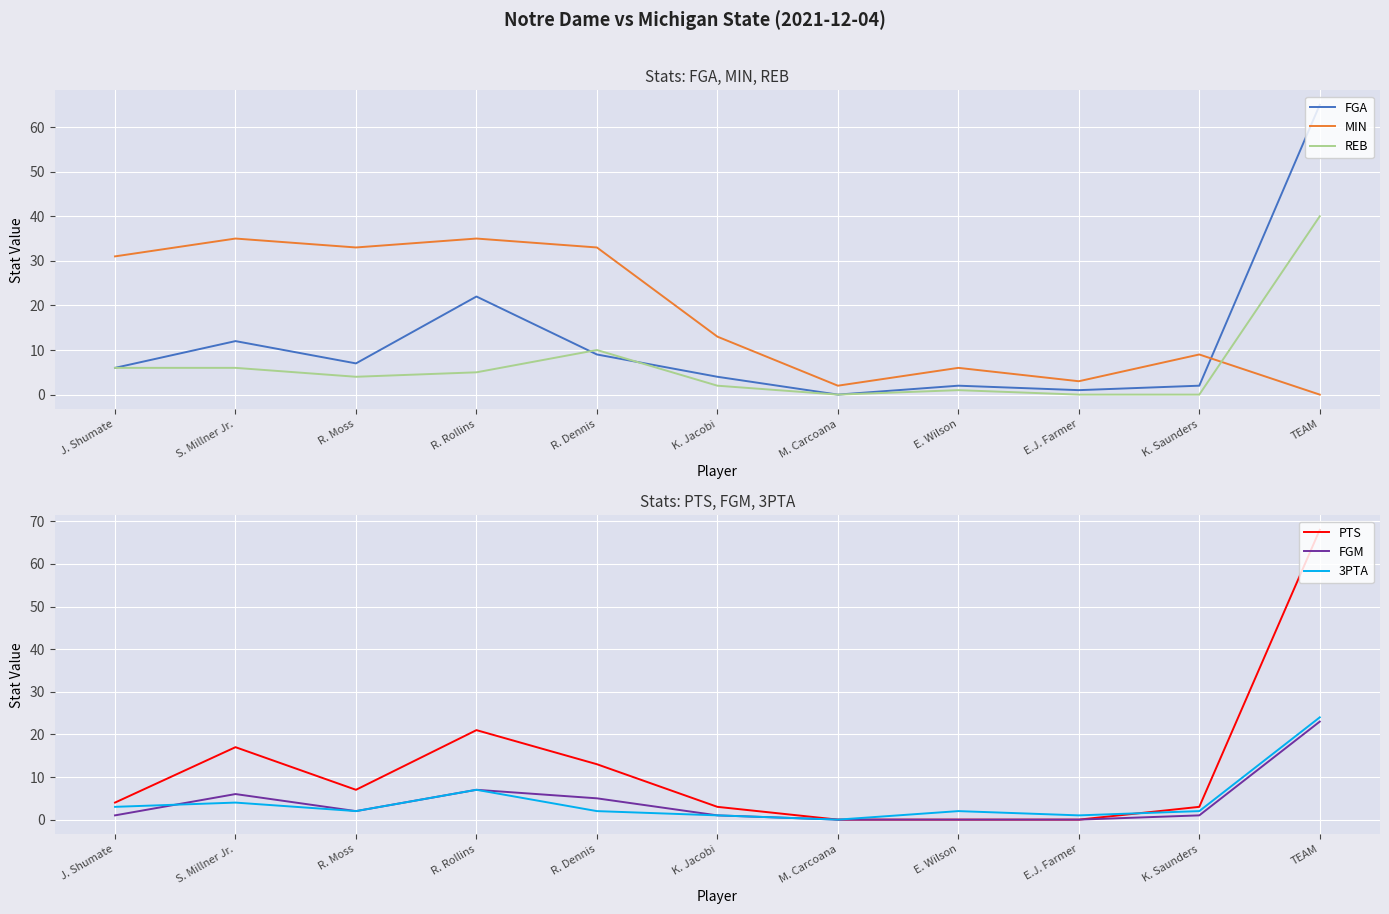

What is the average value of the PTS series?

12